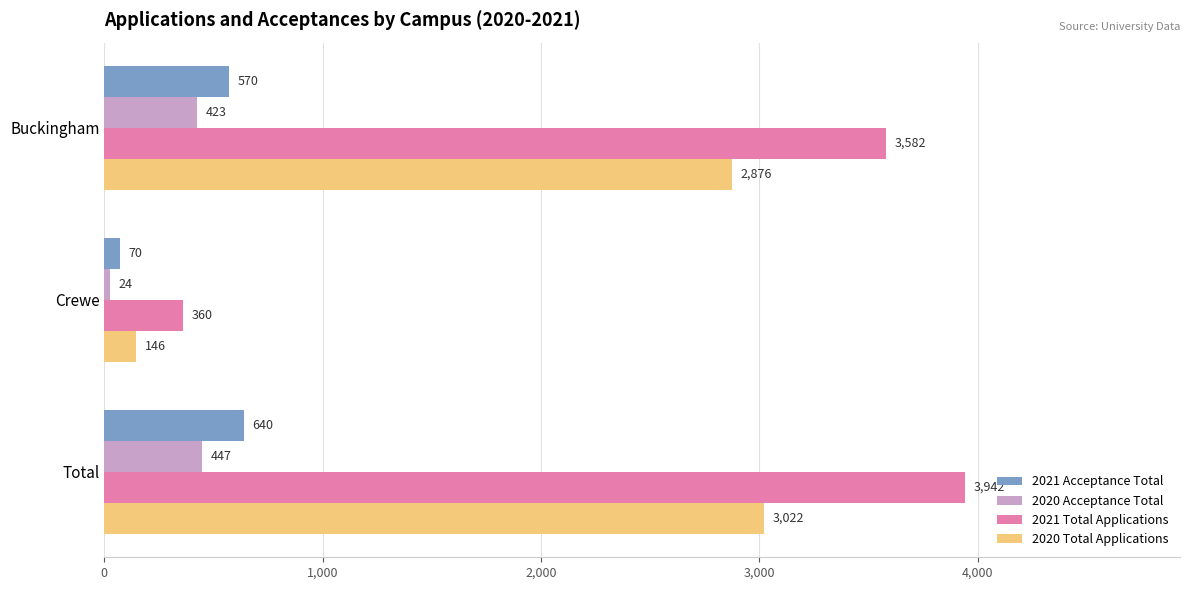

At which label does 2021 Acceptance Total reach its peak?

Total